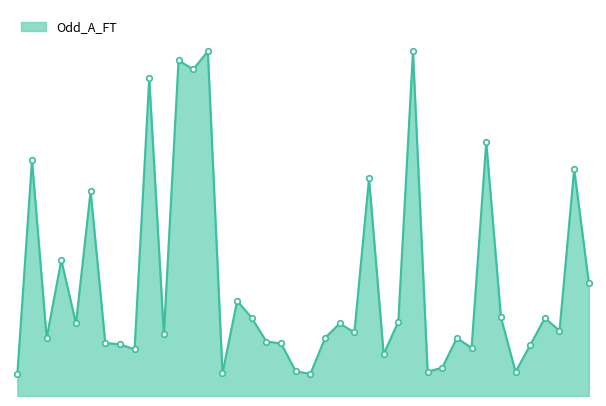

Does the chart display data point markers on the line(s)?

No